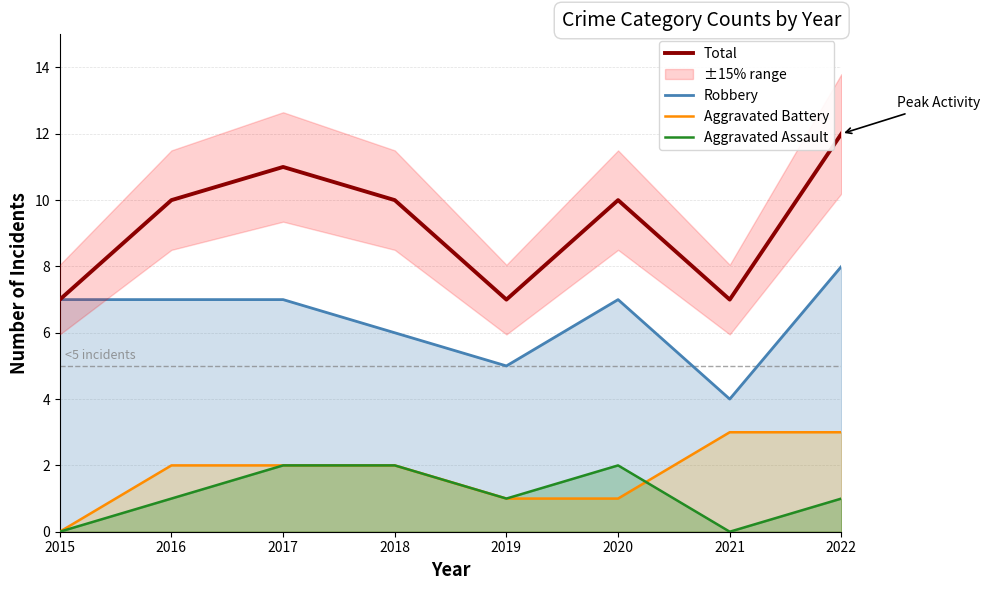

At 2015, list the series in order from largest to smallest.

Total, Robbery, Aggravated Battery, Aggravated Assault